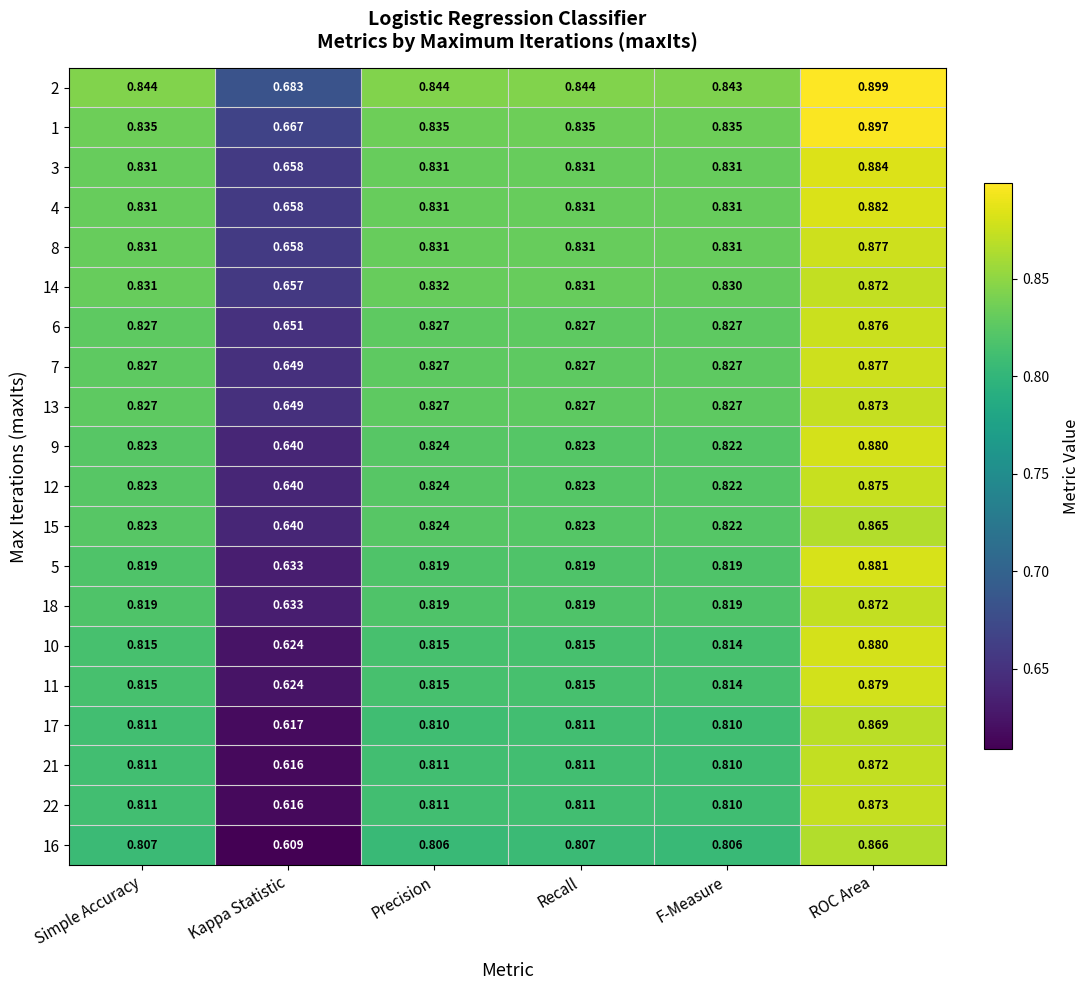

Where is 11 nearest to the value 0?

Kappa Statistic